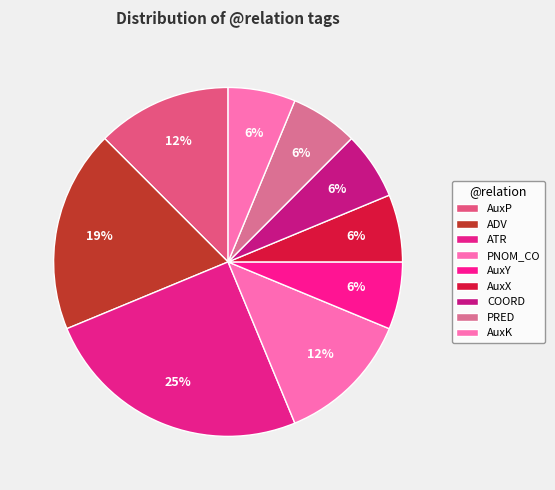

Does any single category account for the majority?

No